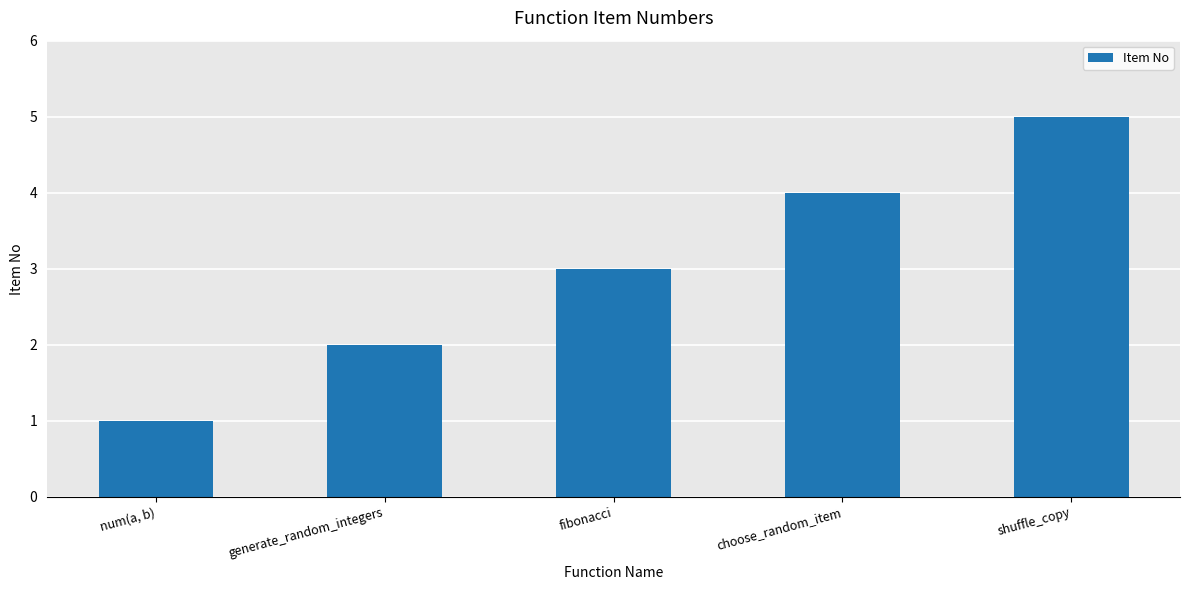

List the labels in order of value, smallest first.

num(a, b), generate_random_integers, fibonacci, choose_random_item, shuffle_copy